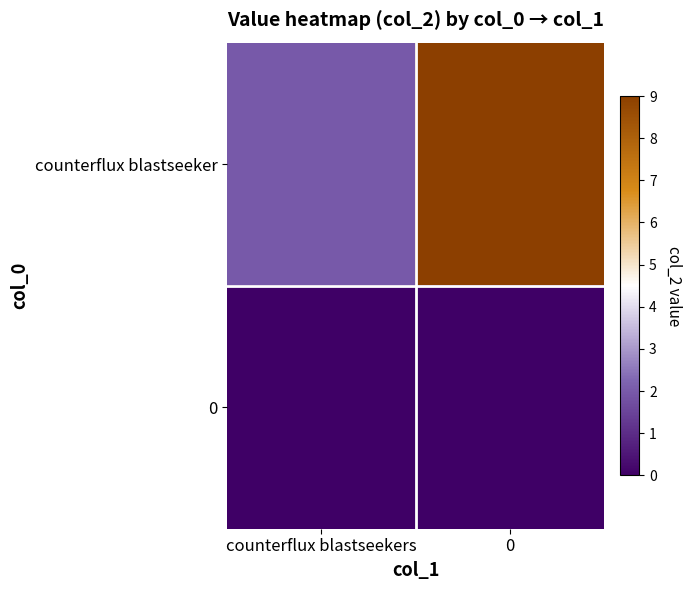

Reading left to right, transcribe all the data shown in this chart.

counterflux blastseeker: counterflux blastseekers=2	0=9
0: counterflux blastseekers=0	0=0